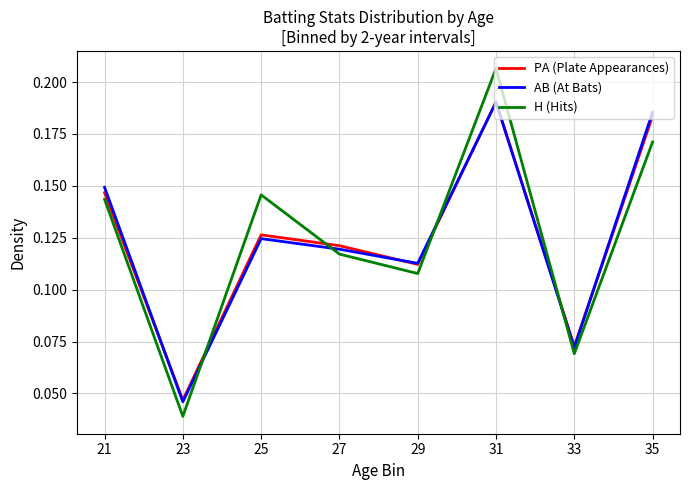

What is the total value across all series at 31?

0.6